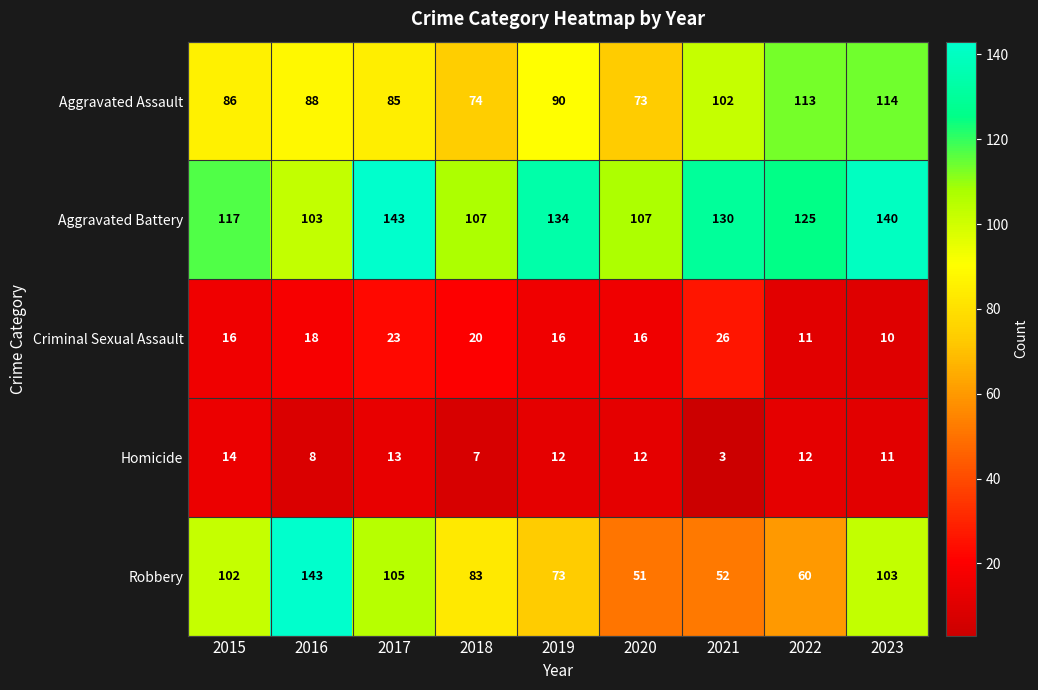

What is the sum of all Robbery values?

772